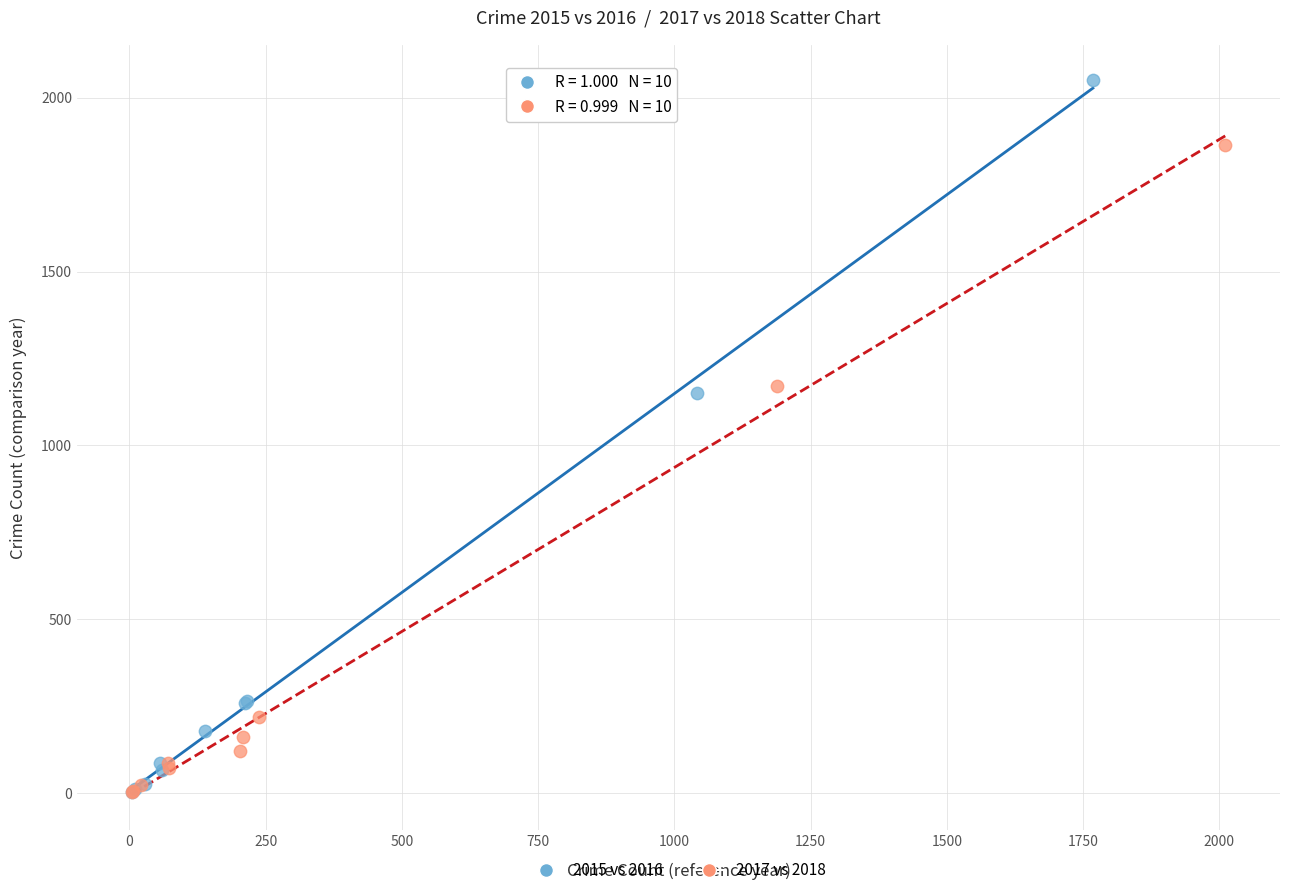

Which series has the largest Y range (max minus min)?

2015 vs 2016